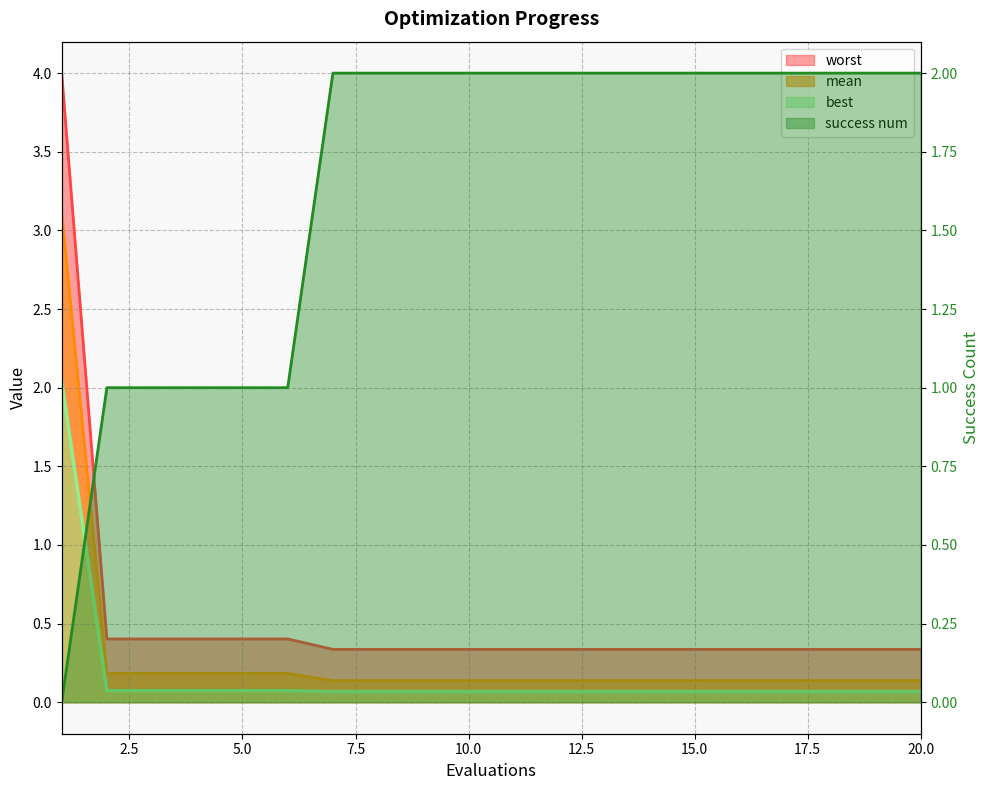

The worst series shows 0.3 at 17. True or false?

True